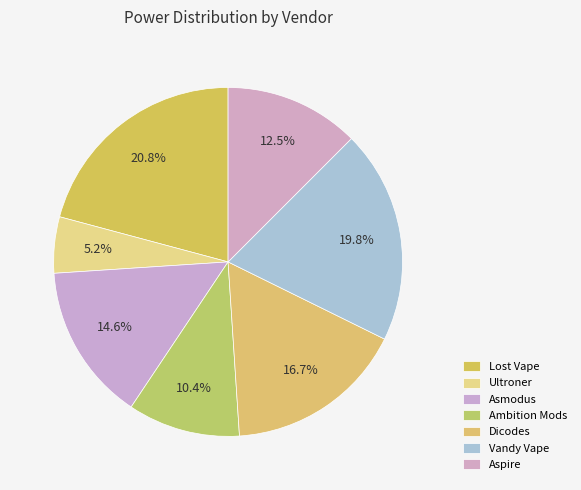

Count the number of slices in the pie.

7